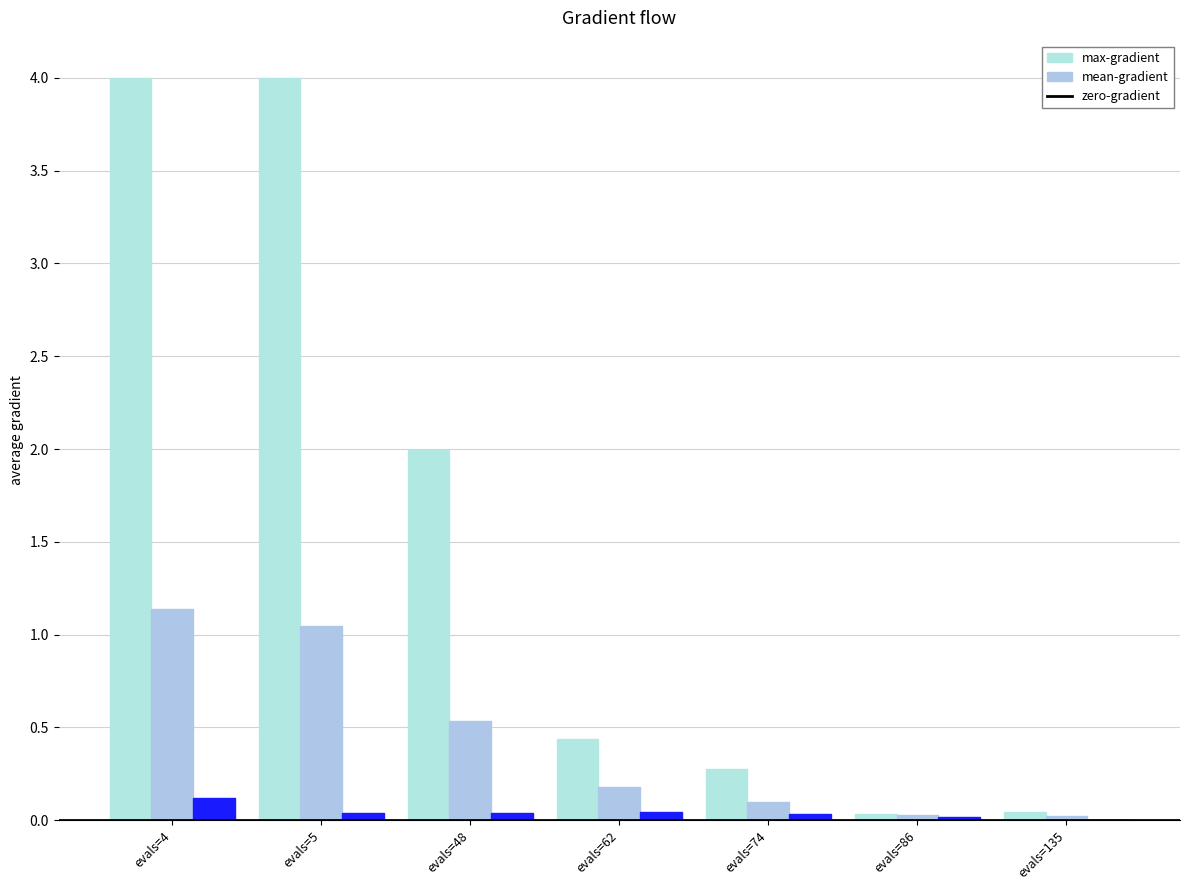

How many data points does each series have?

7